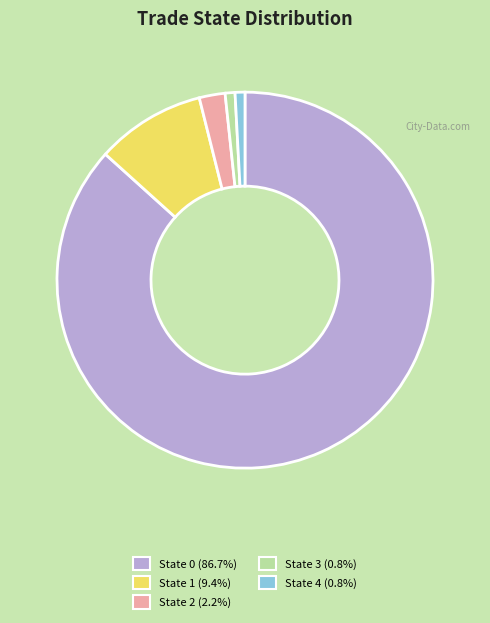

Approximately how many times larger is the value at State 0 compared to State 1?

9.2